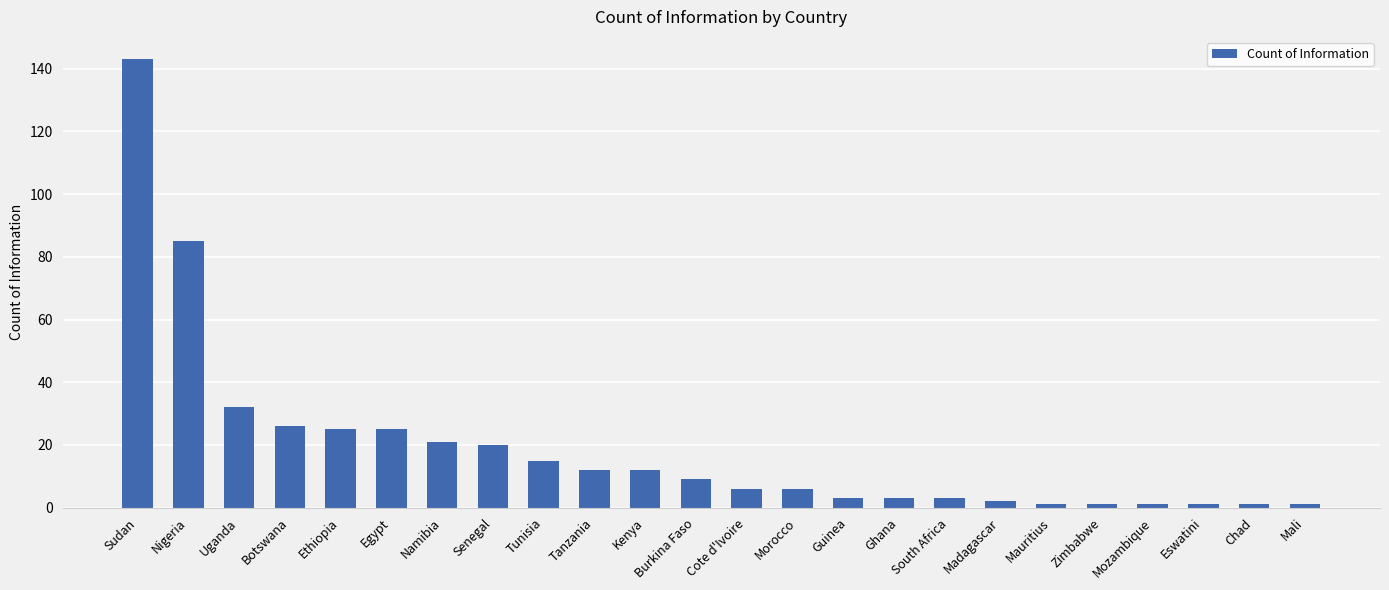

What is the label of the 11th bar from the left?

Kenya